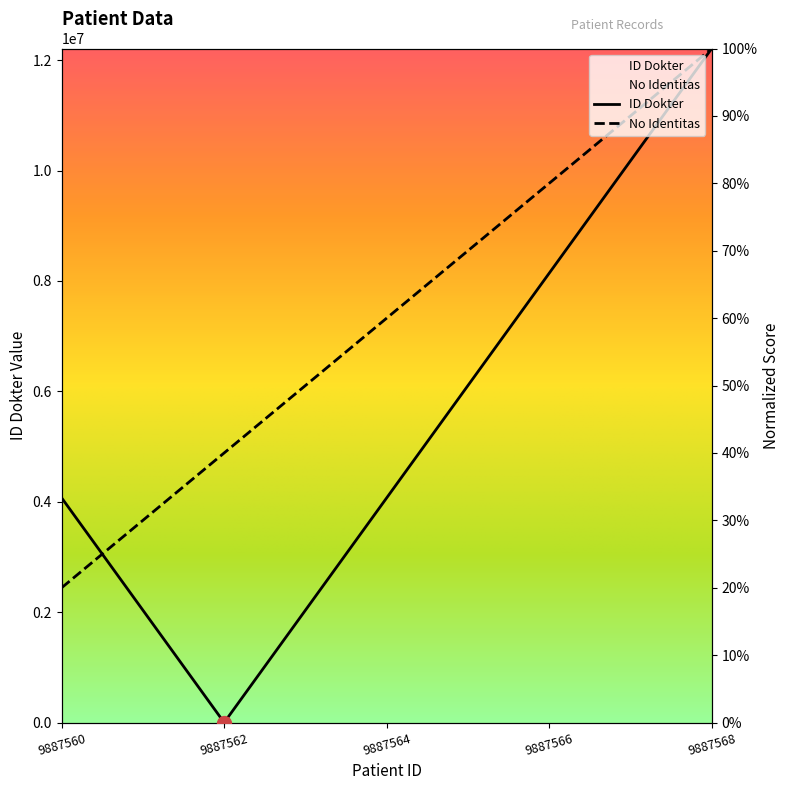

Rank the categories by No Identitas value from highest to lowest.

9887568, 9887566, 9887564, 9887562, 9887560